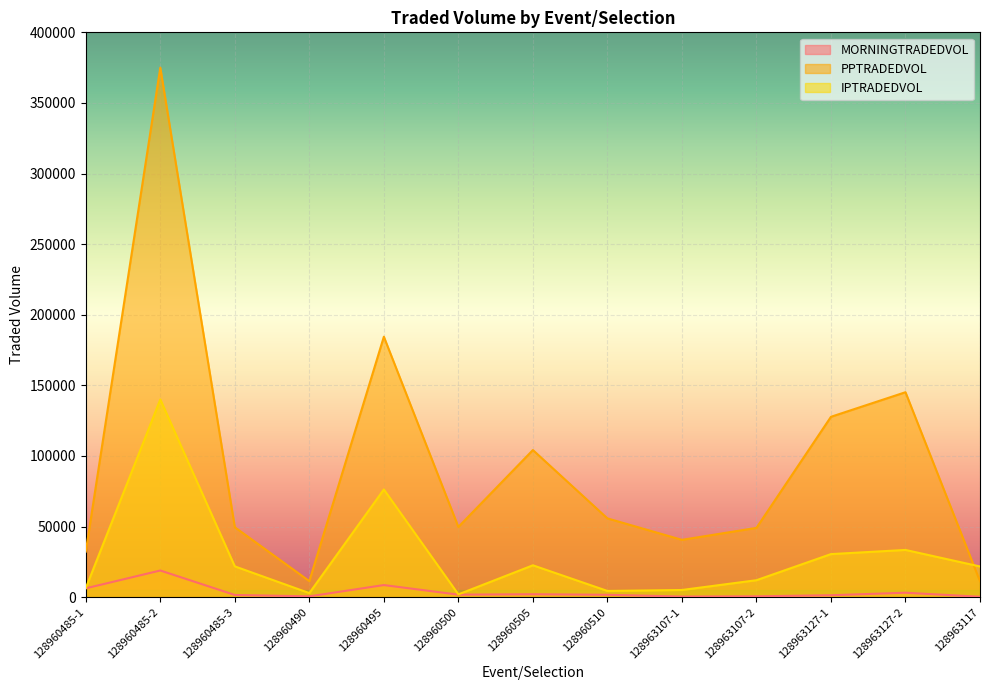

Is it true that PPTRADEDVOL equals 81317.1 at 128960500?

False